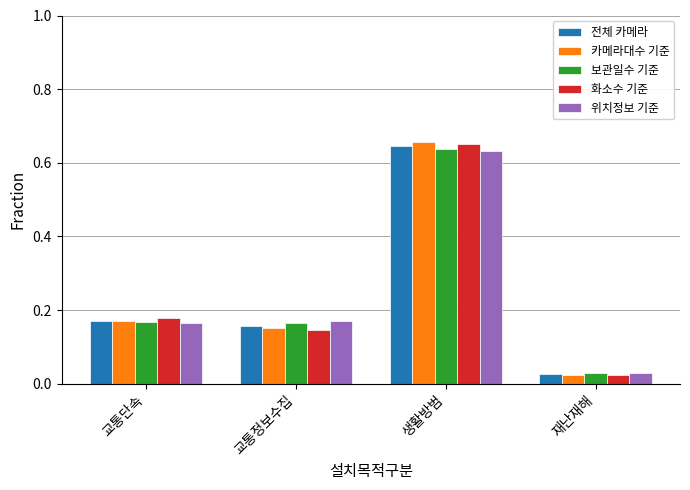

What is the sum of all 위치정보 기준 values?

1.0